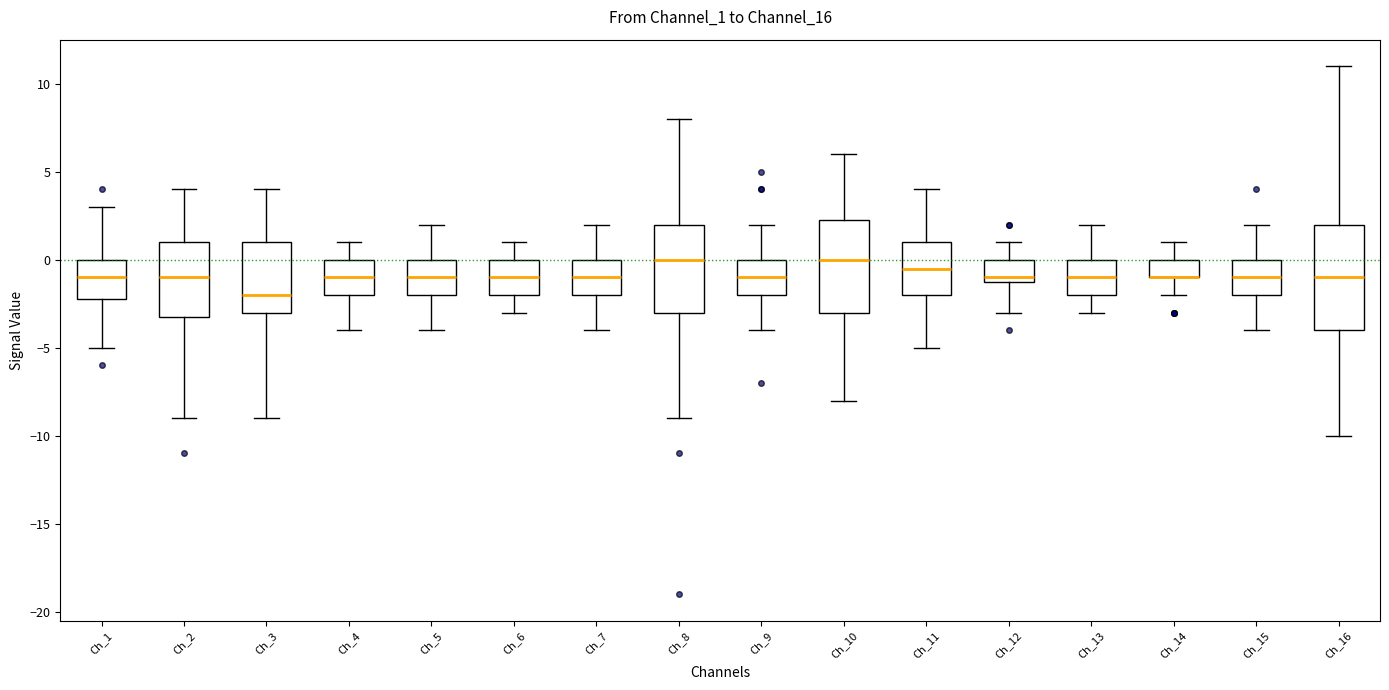

Where is the upper edge of the box for Ch_8 on the y-axis? The values are not printed on the chart, so give them approximately, as read against the axis.

2.0